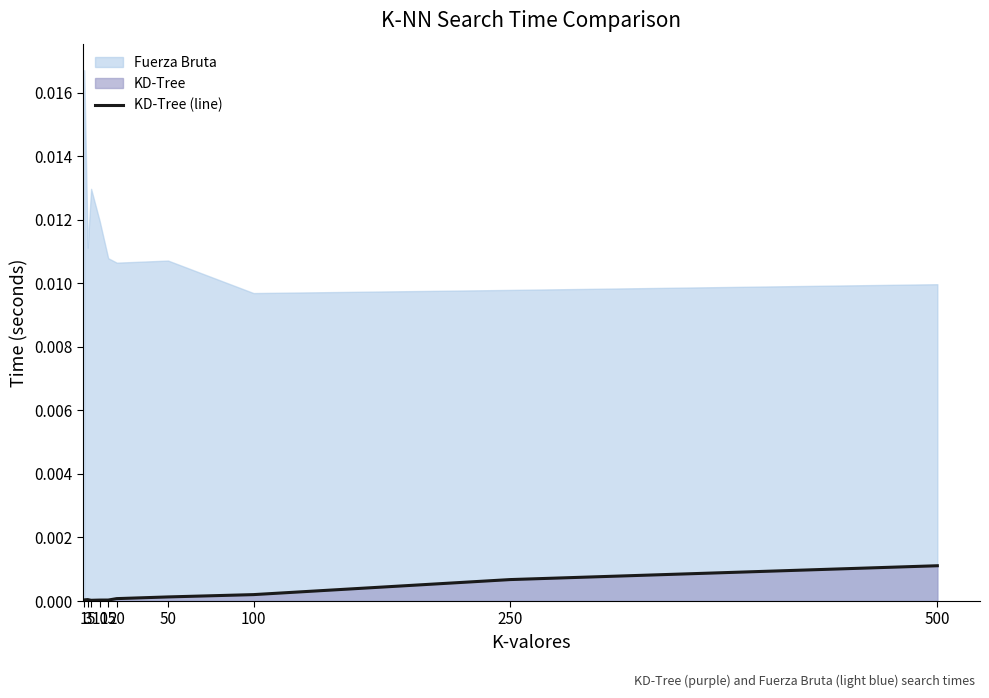

True or false: there are more than 0 points higher than both neighbors.

True